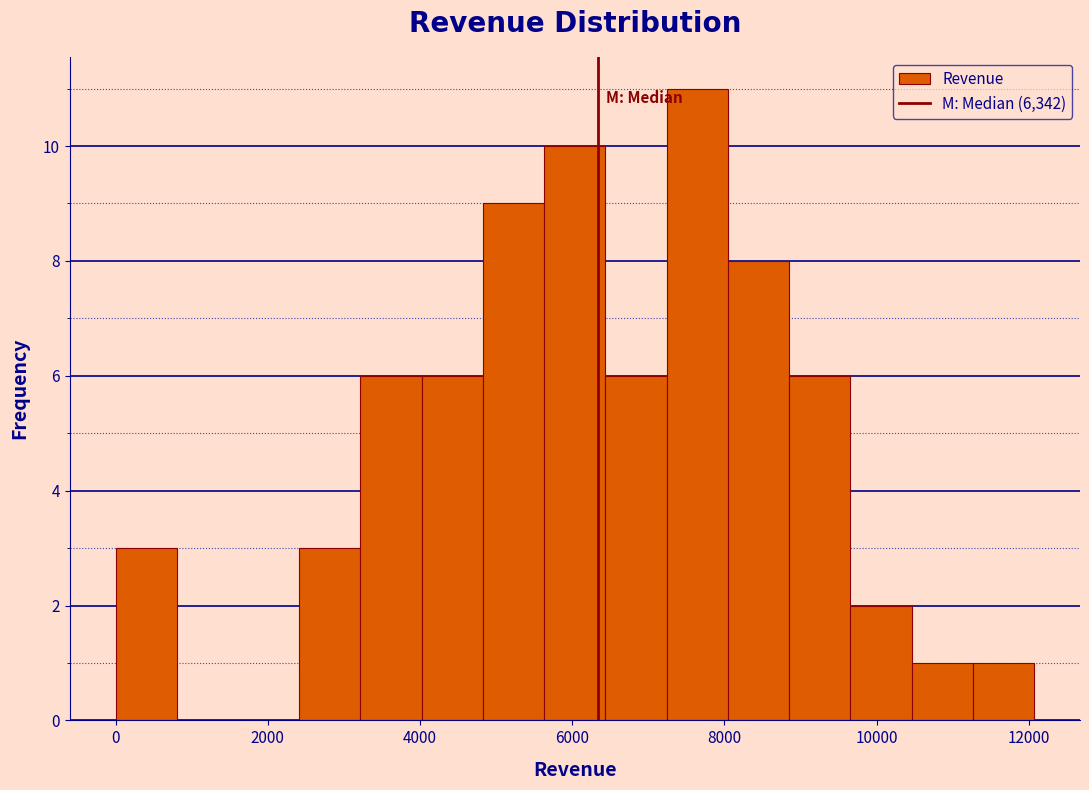

Reading left to right, list every bar in this chart as the range it spans on the x-axis followed by its height. Neither the bar edges nor the heights are printed on the chart, so give them approximately, as read against the axes.

0 to 800: 3
800 to 1600: 0
1600 to 2400: 0
2400 to 3200: 3
3200 to 4000: 6
4000 to 4800: 6
4800 to 5600: 9
5600 to 6400: 10
6400 to 7200: 6
7200 to 8000: 11
8000 to 8800: 8
8800 to 9600: 6
9600 to 10400: 2
10400 to 11200: 1
11200 to 12000: 1